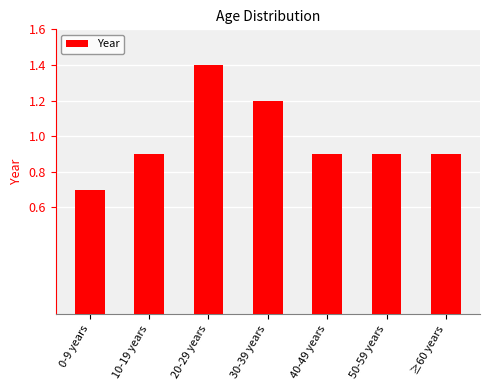

Approximately how many times larger is the value at ≥60 years compared to 20-29 years?

0.6